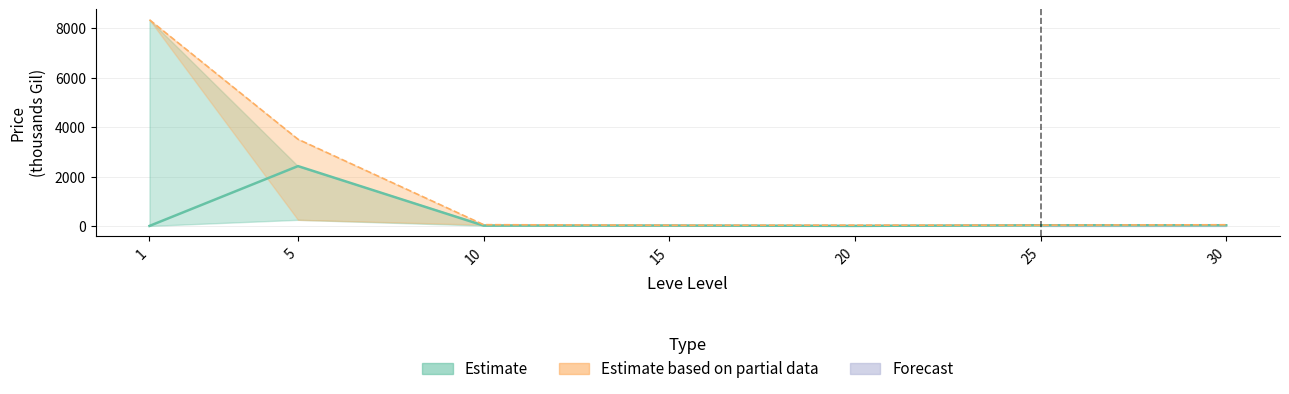

At which label does currentAveragePrice reach its peak?

5